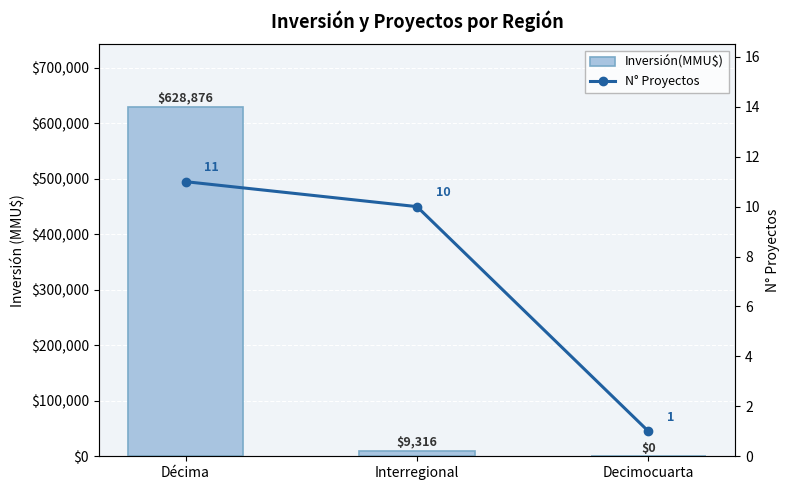

The value of N° Proyectos at Interregional is 14. True or false?

False